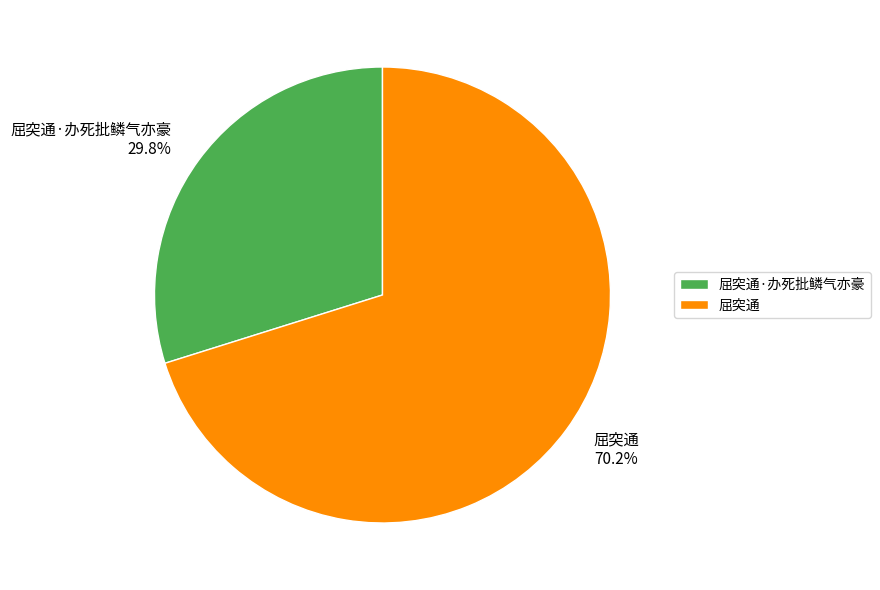

What percentage do 屈突通 and 屈突通·办死批鳞气亦豪 together represent?

100.0%